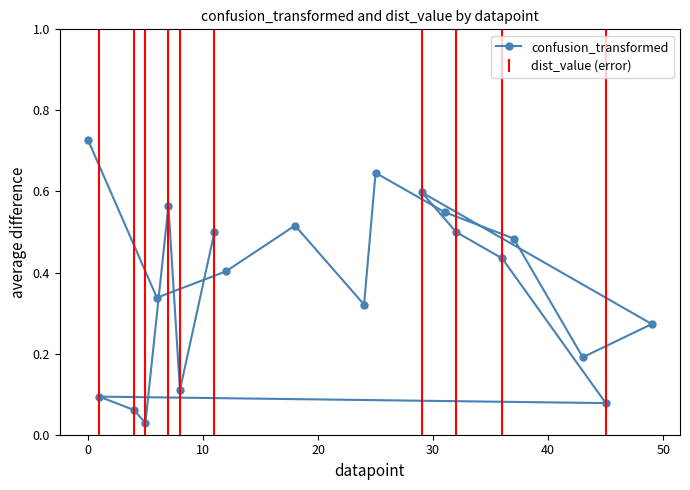

What is the value of the 18th point from the left?

0.2